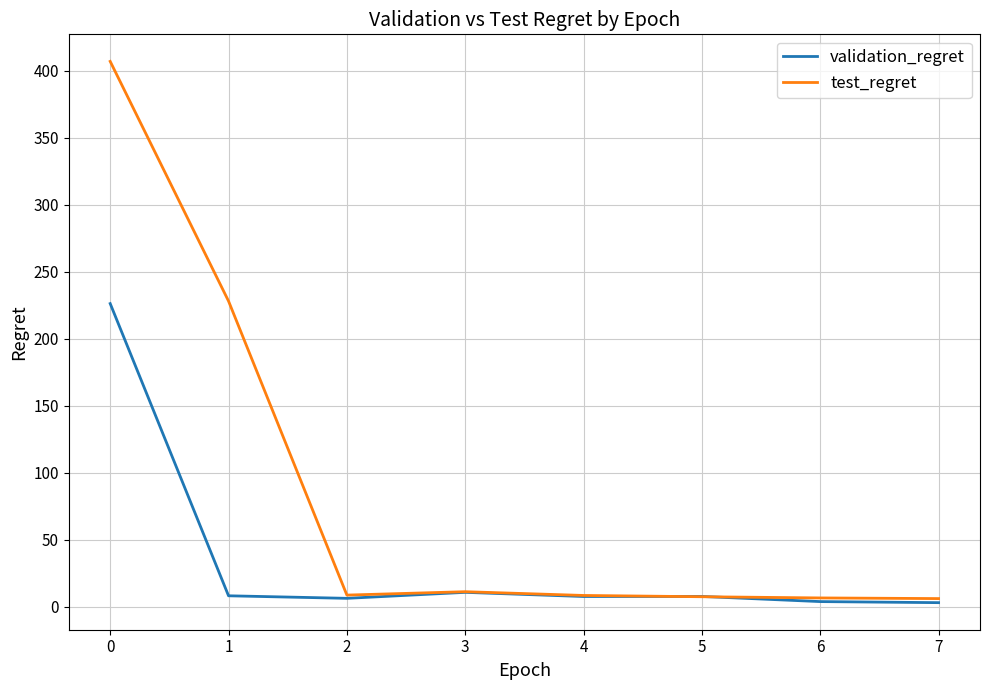

Rank the series by their maximum value, from lowest to highest.

validation_regret, test_regret